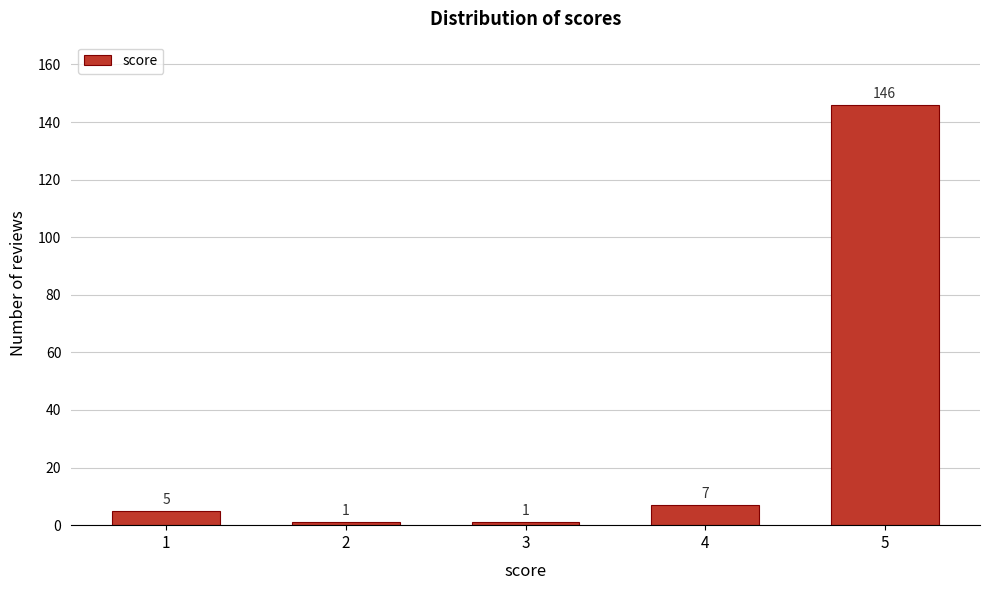

Reading left to right, transcribe all the data shown in this chart.

1=5	2=1	3=1	4=7	5=146